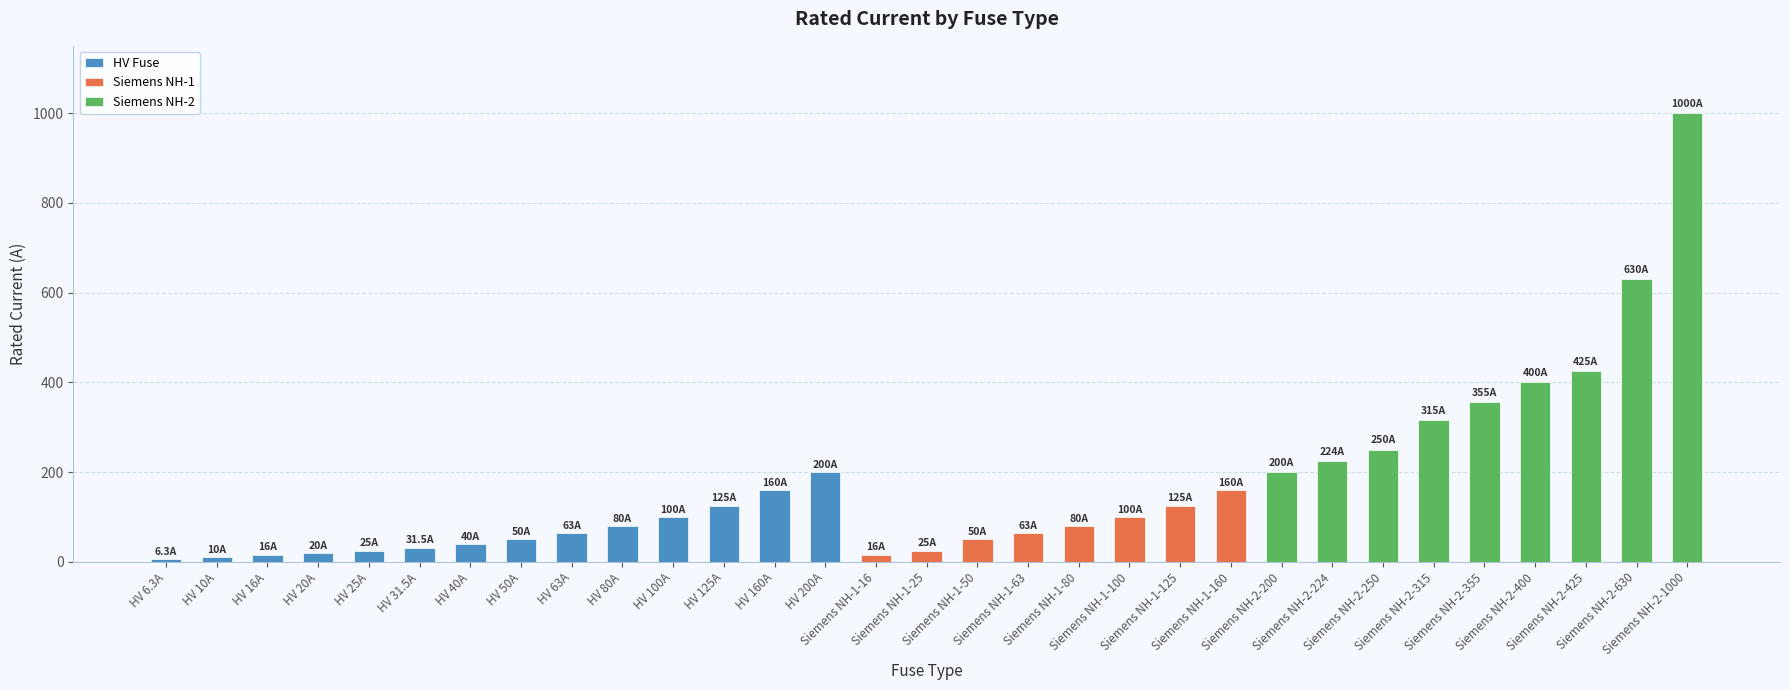

What position from the left is HV 200A?

14